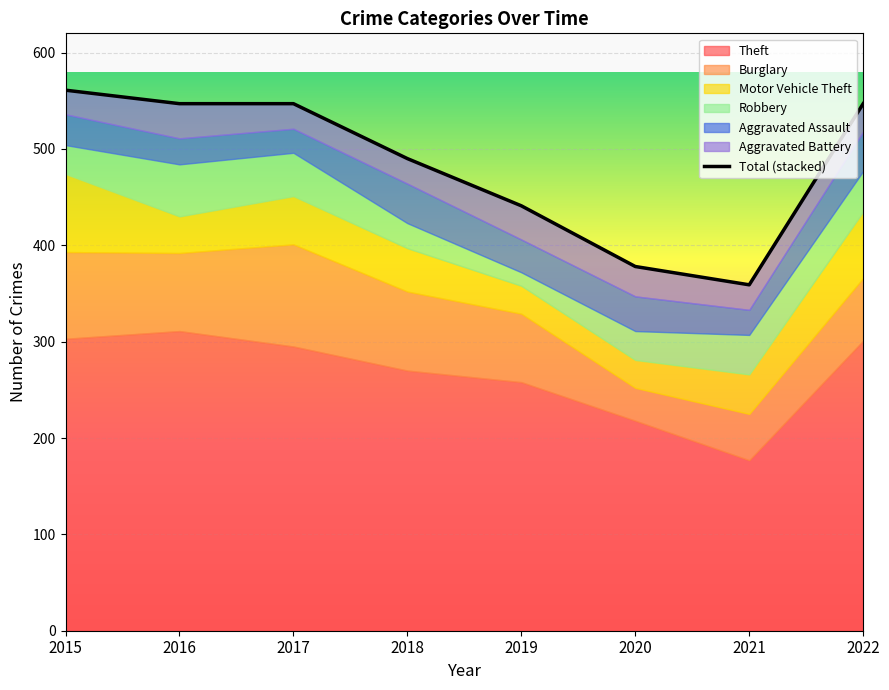

In Burglary, how many points are lower than both neighbors (excluding endpoints)?

2